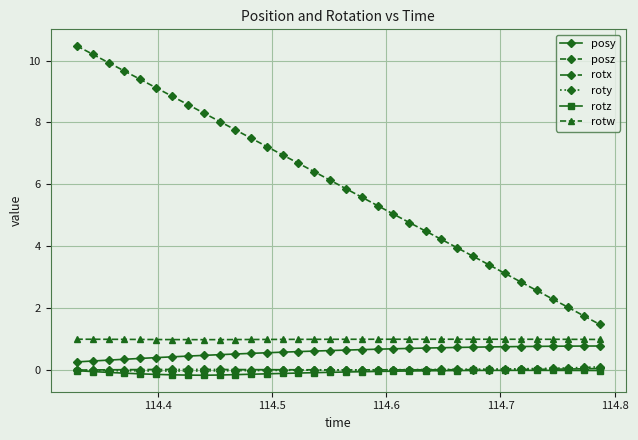

Which series has the largest range (max minus min)?

posz